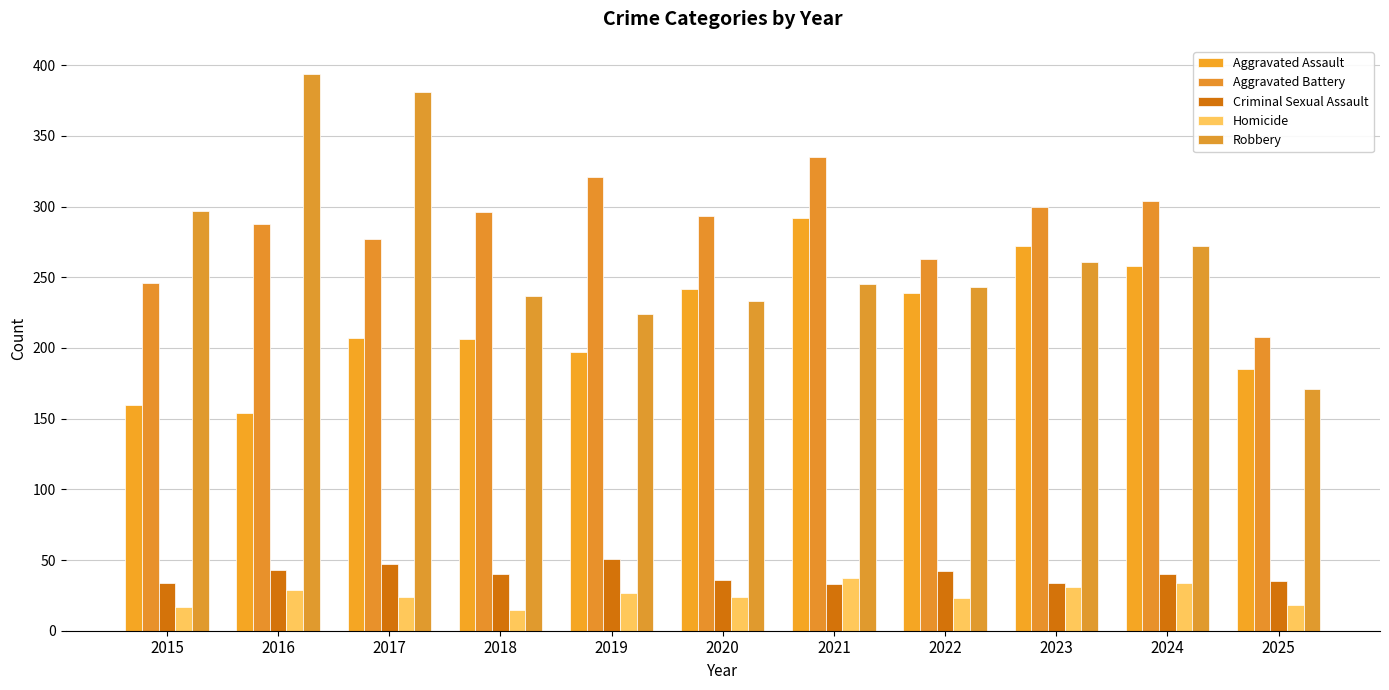

List the series in order of their peak value, highest first.

Robbery, Aggravated Battery, Aggravated Assault, Criminal Sexual Assault, Homicide